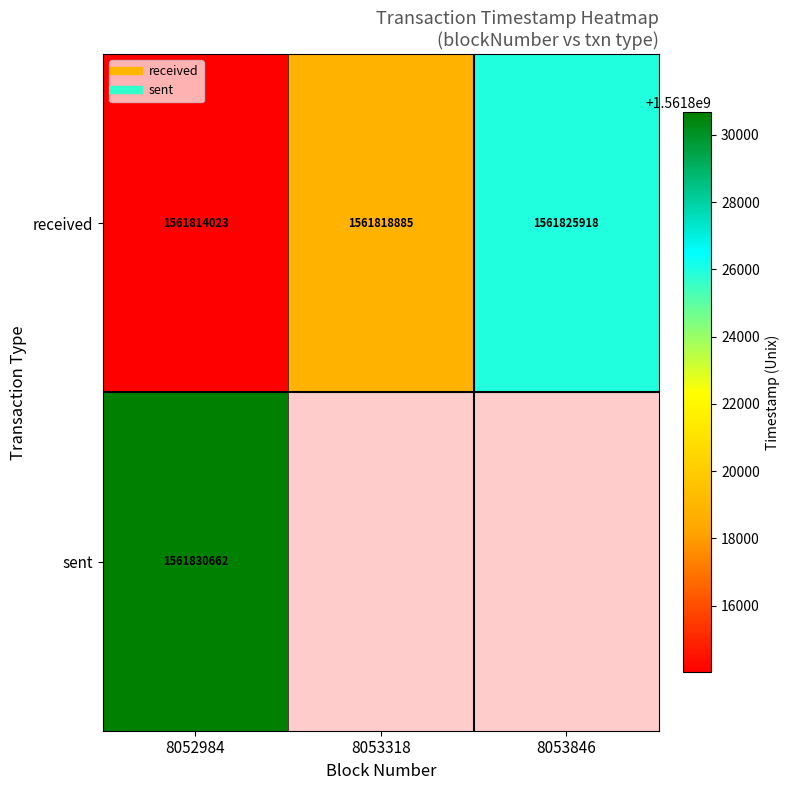

List the labels in order of sent value, smallest first.

8053318, 8053846, 8052984